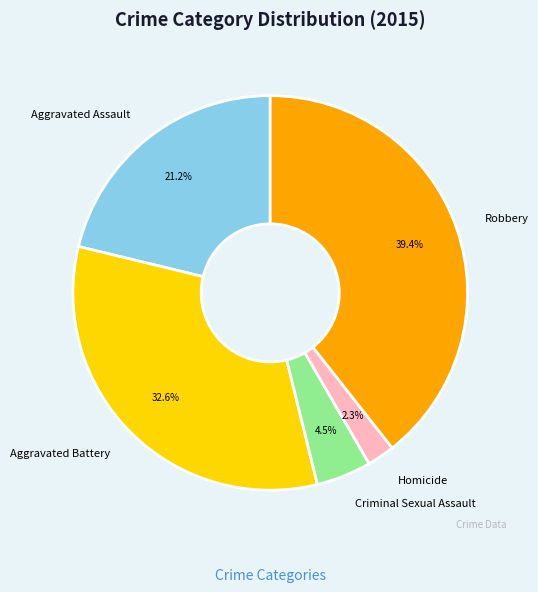

The Homicide slice represents 2% of the pie. True or false?

True